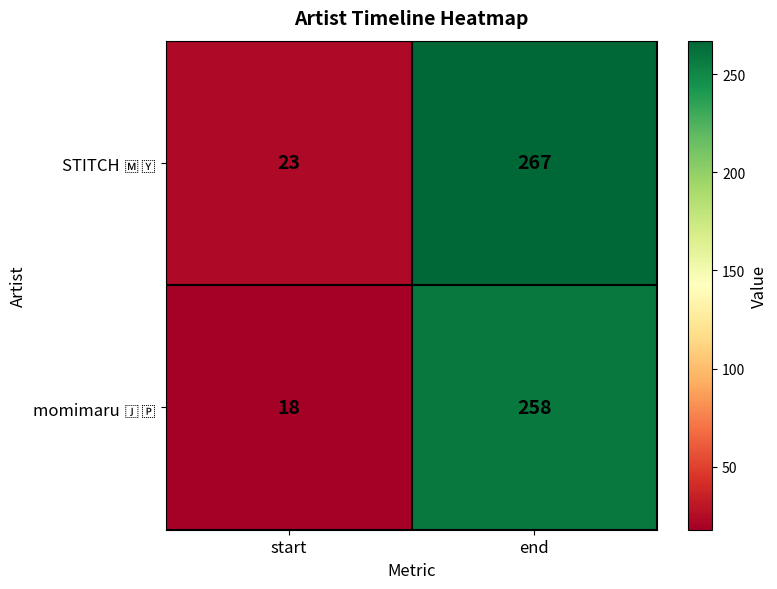

What is the spread (max minus min) of values at end?

9